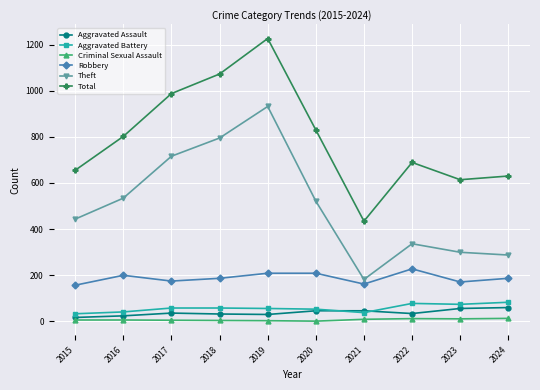

What is the value of the Theft point at the 7th from the left?

181